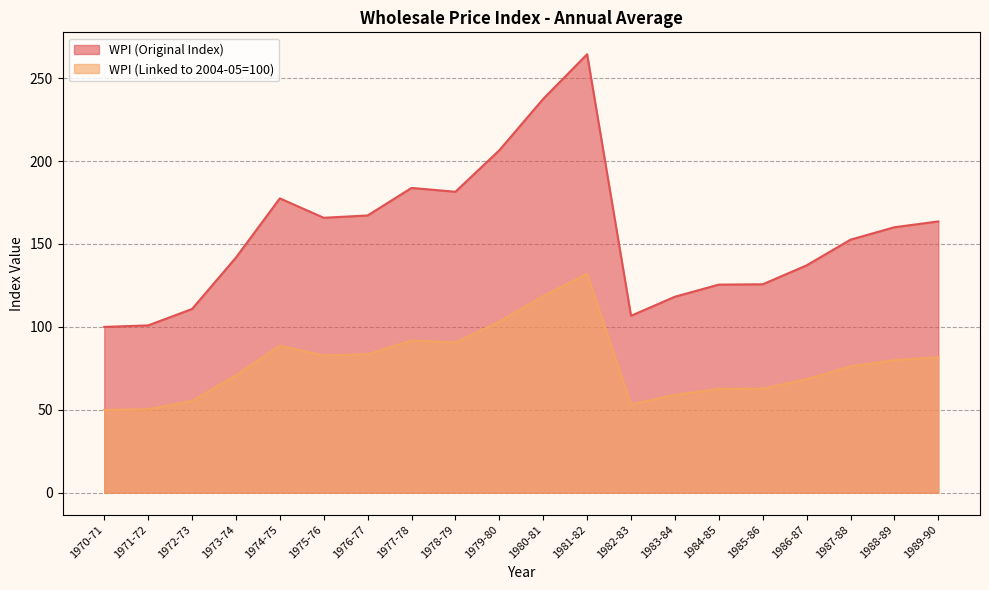

How many interior local peaks does the WPI (Original Index) series have?

3